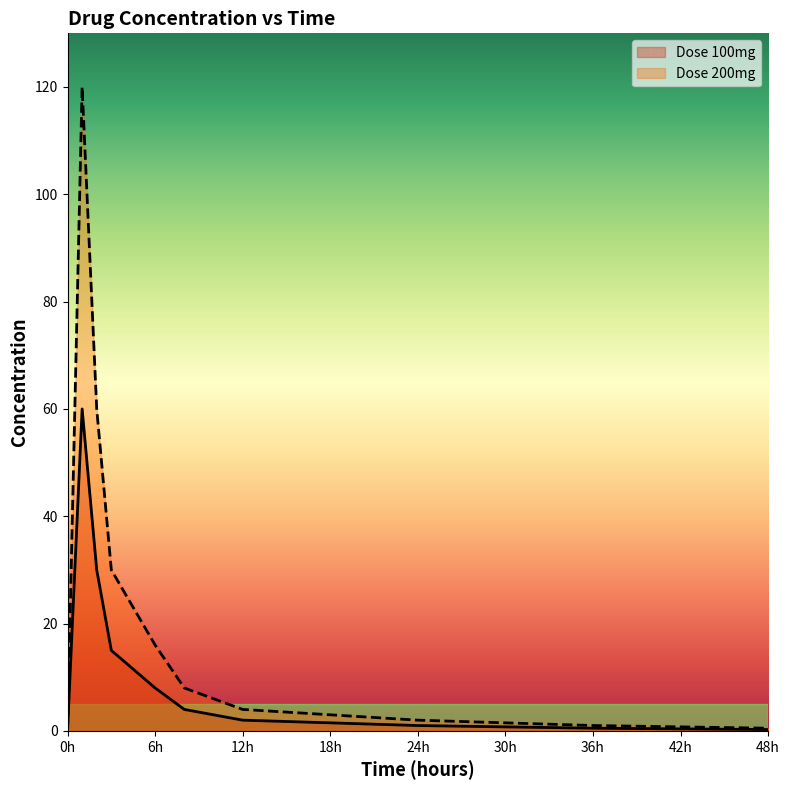

Which series has the largest range (max minus min)?

Dose 200mg